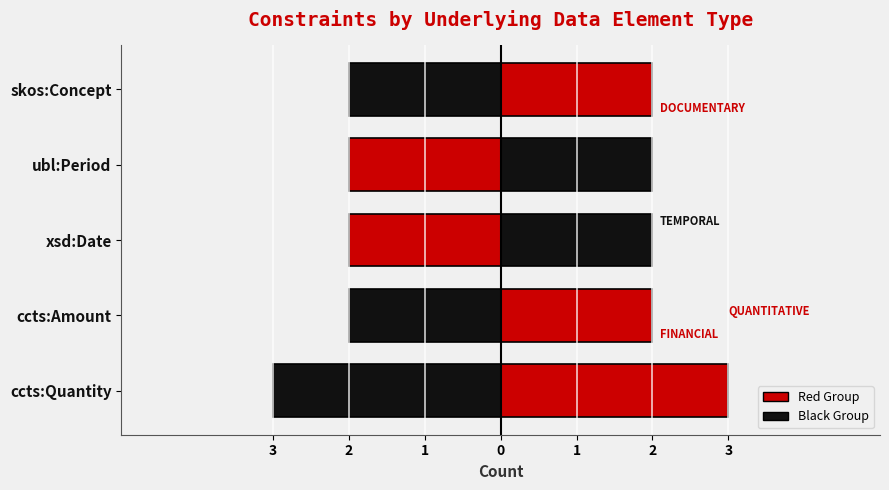

Reading left to right, what are all the values shown in this chart?

Count: 3	2	2	2	2
Mirror: -3	-2	-2	-2	-2